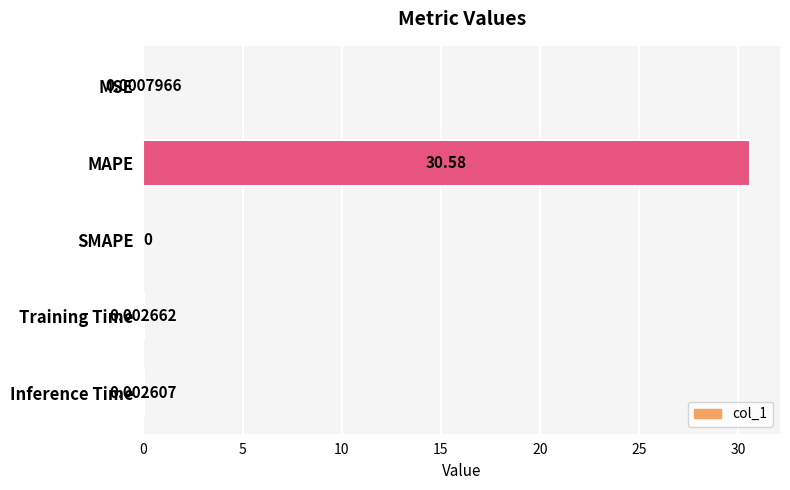

What is the sum of all values?

30.6